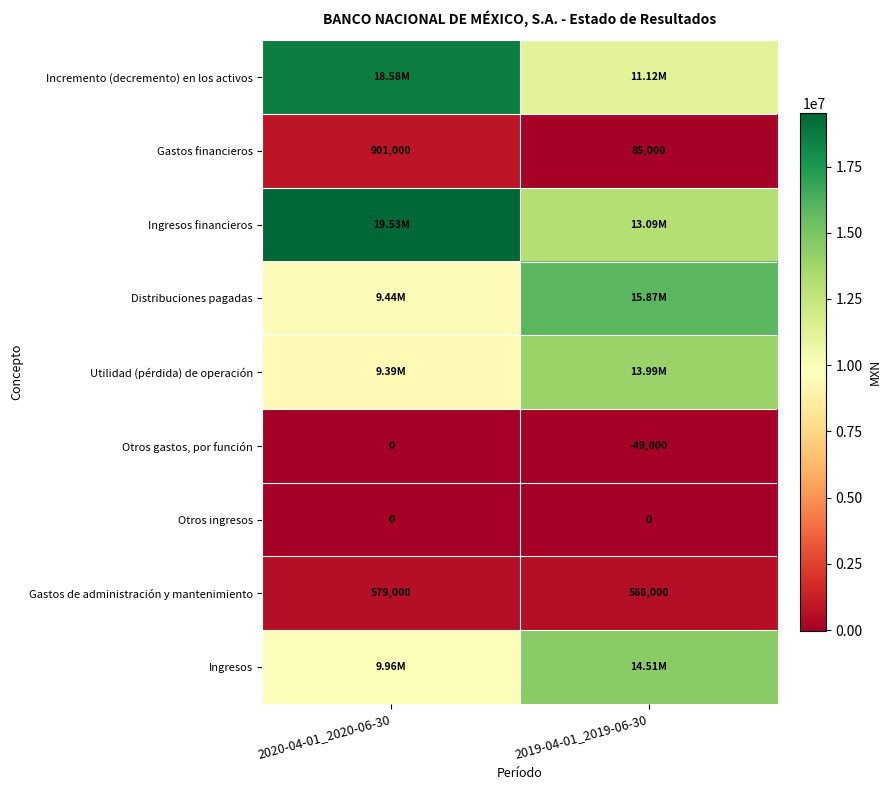

Rank the categories by Gastos financieros value from lowest to highest.

2019-04-01_2019-06-30, 2020-04-01_2020-06-30